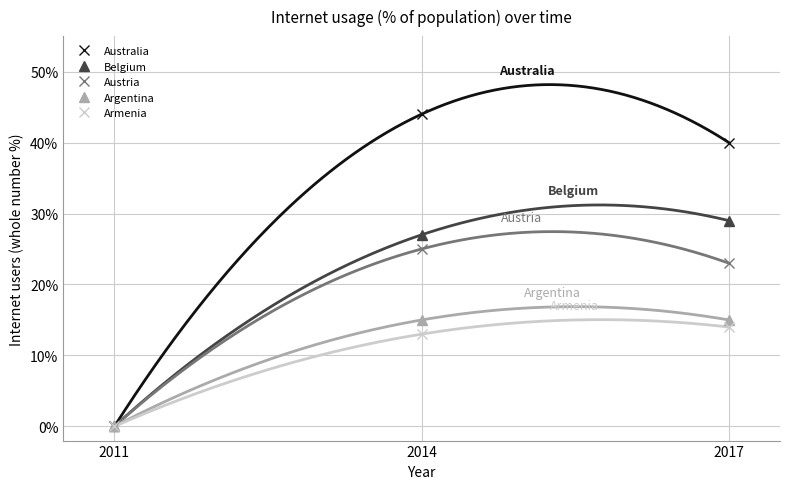

Which label corresponds to the largest value in the chart?

2014